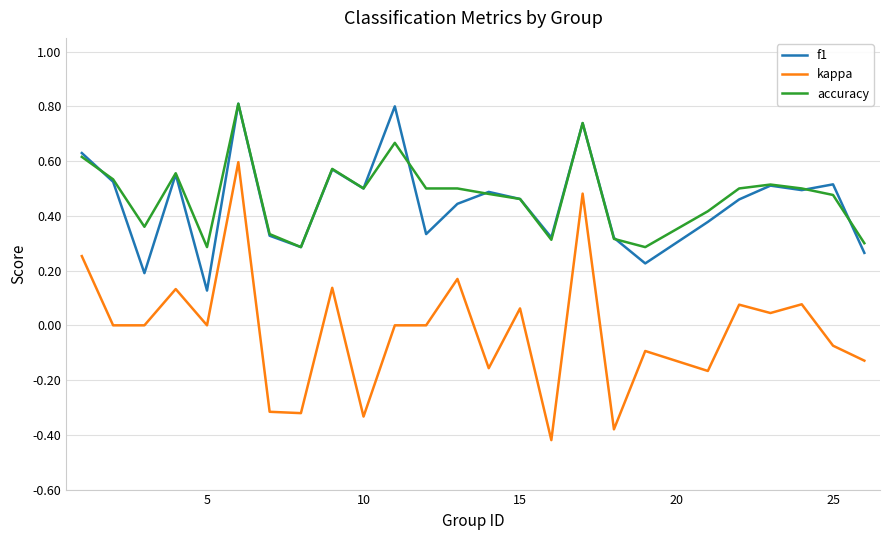

True or false: kappa and f1 intersect in this chart.

False